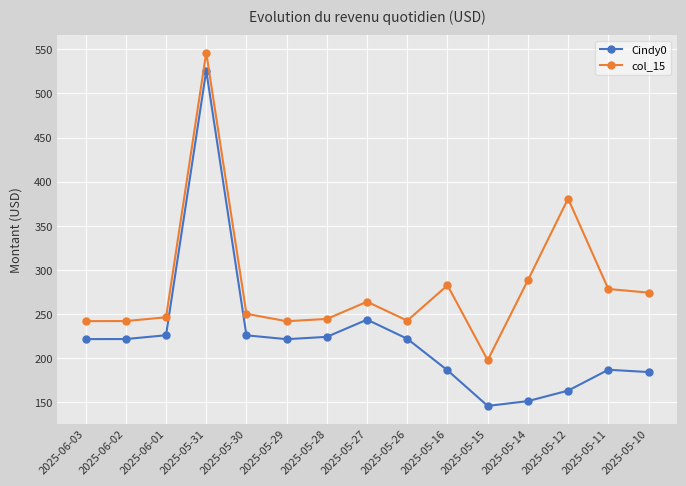

What is the difference between the Cindy0 values at 2025-05-26 and 2025-05-14?

70.6